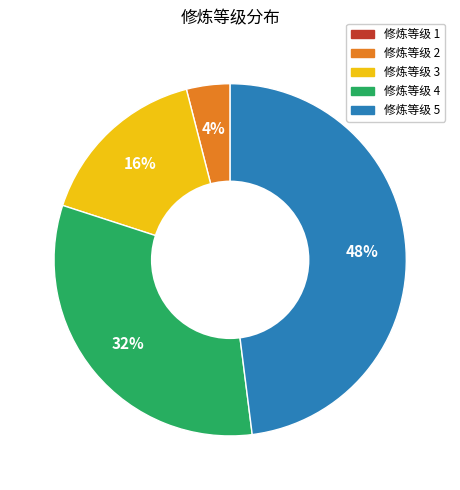

To the nearest percent, what is the difference between the largest and smallest slice percentages?

48%